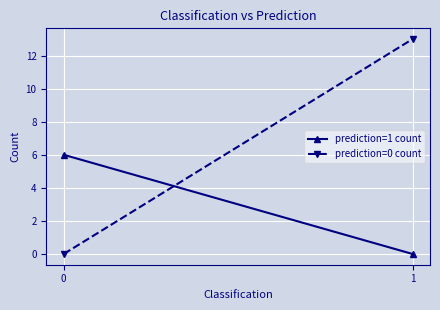

At which category is the sum across all series the highest?

1